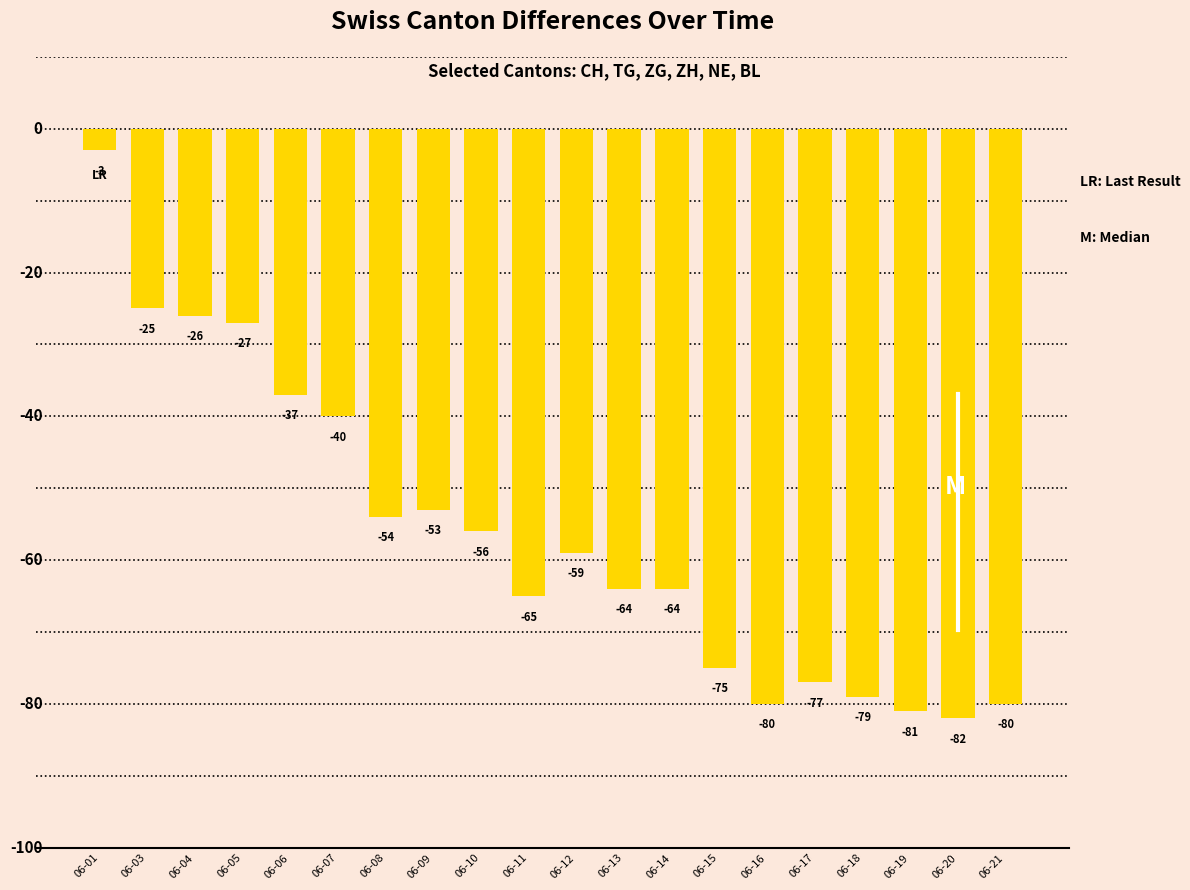

True or false: the data shows -82 at 06-20.

True